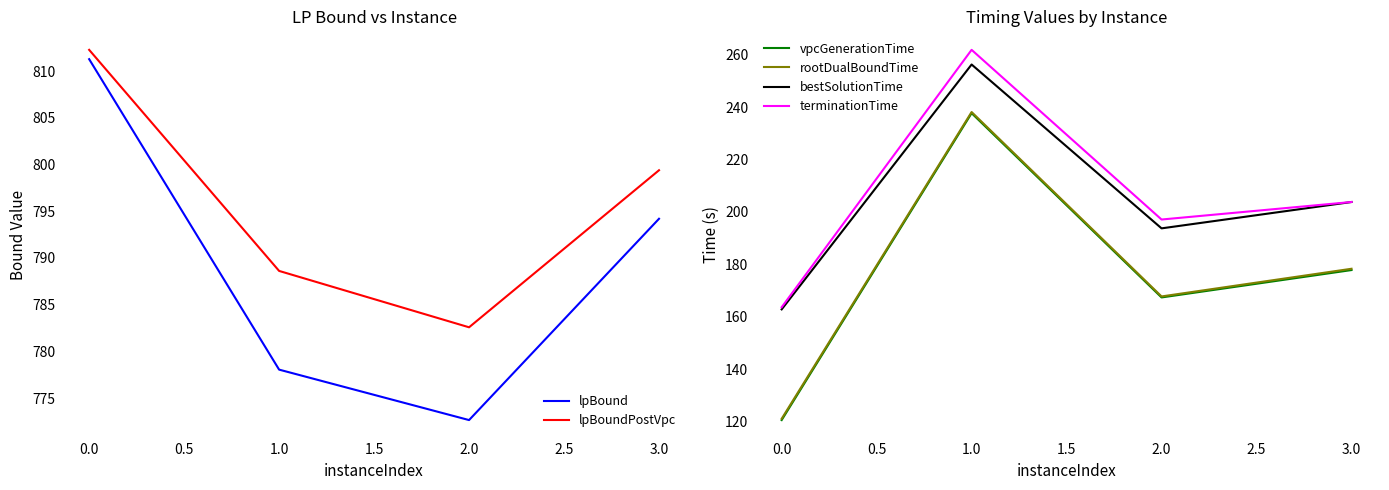

Rank the categories by bestSolutionTime value from highest to lowest.

1.0, 3.0, 2.0, 0.0